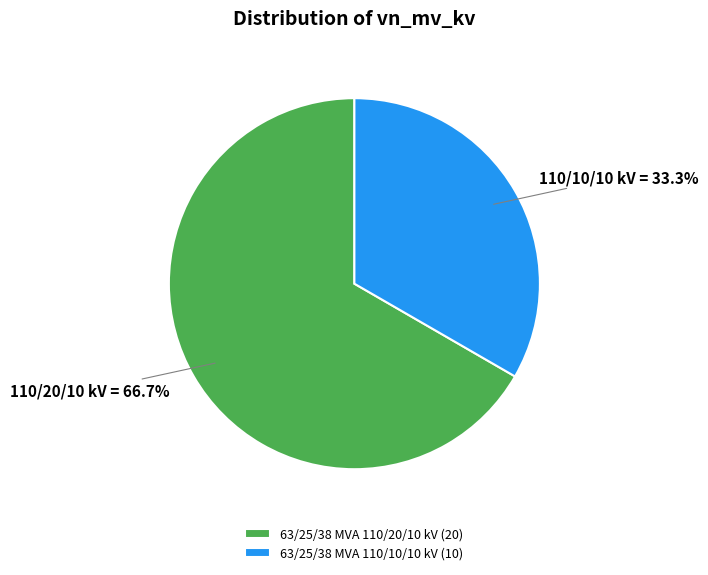

Is it true that 63/25/38 MVA 110/10/10 kV is 33% of the pie?

True